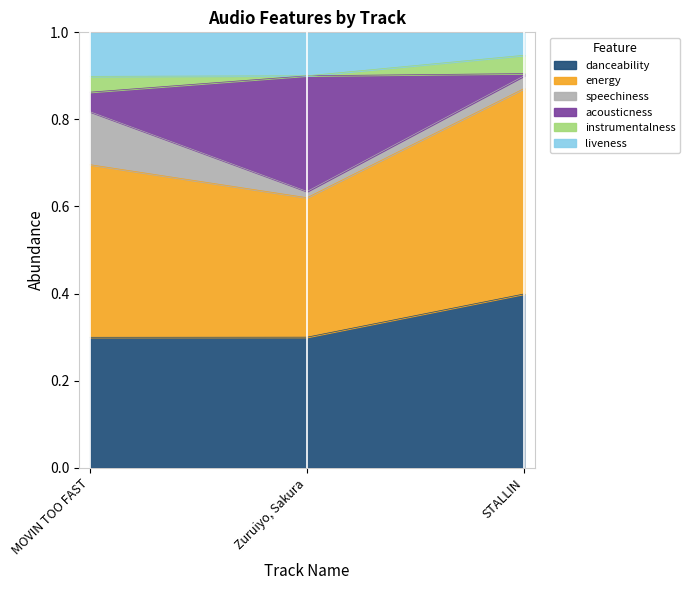

Which has a higher value, Zuruiyo, Sakura or STALLIN?

STALLIN